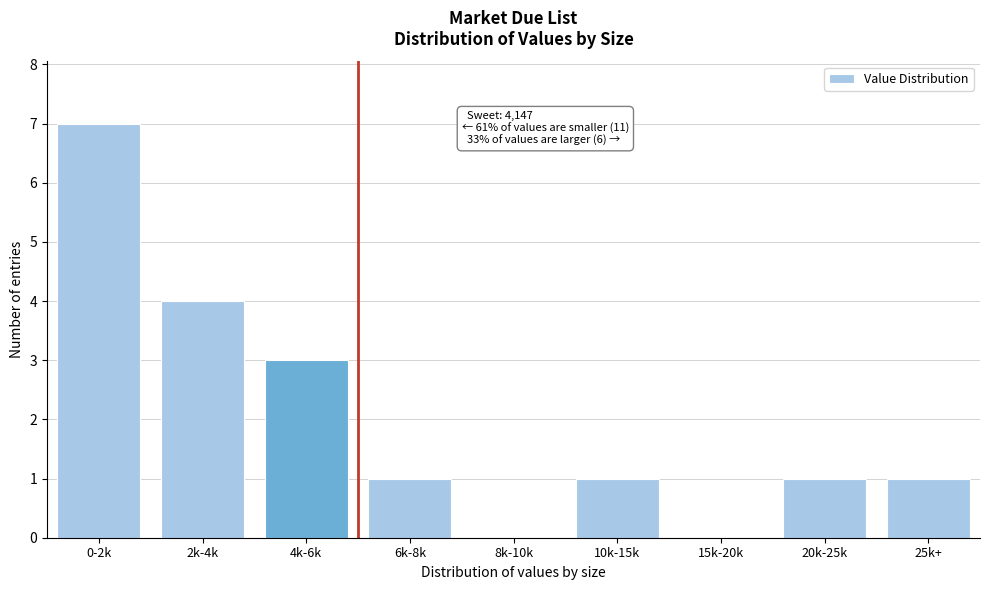

Reading left to right, list all the values displayed in this chart.

0-2k=7	2k-4k=4	4k-6k=3	6k-8k=1	8k-10k=0	10k-15k=1	15k-20k=0	20k-25k=1	25k+=1